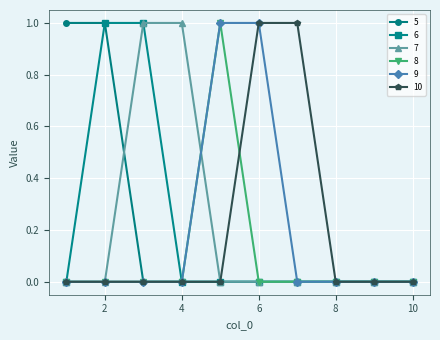

How many categories are shown in the chart?

10